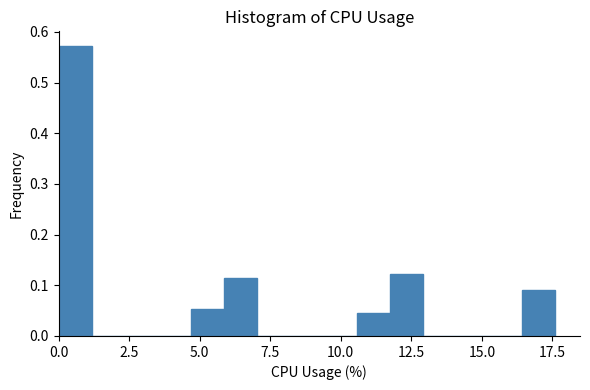

Around what value on the x-axis is the tallest bar? Give the approximate position of its centre, as read against the axis.

0.5